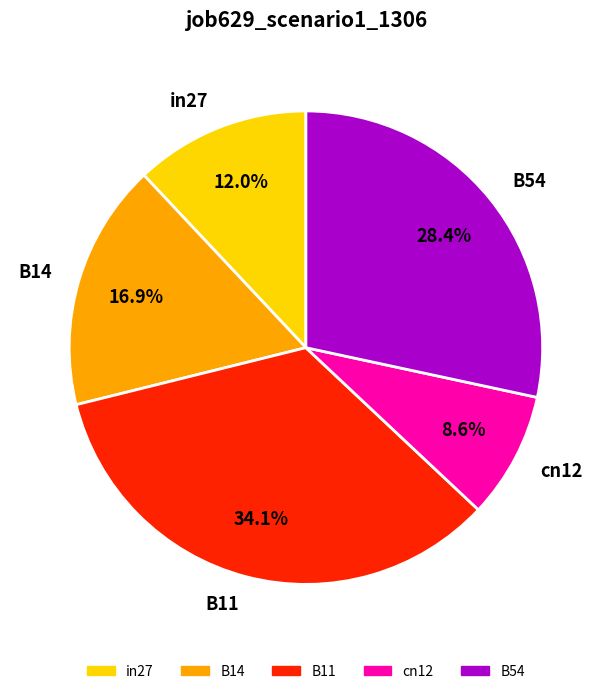

Between B11 and in27, which is larger?

B11